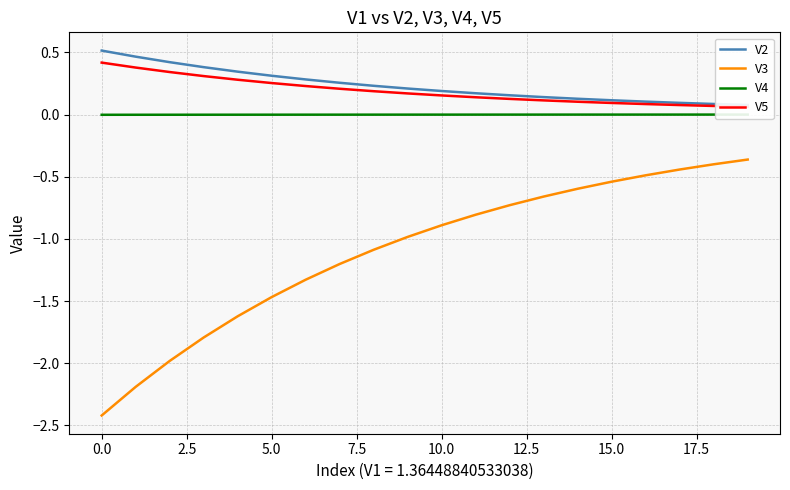

Reading left to right, extract all data points from this chart.

V2: 0.5	0.5	0.4	0.4	0.3	0.3	0.3	0.3	0.2	0.2	0.2	0.2	0.2	0.1	0.1	0.1	0.1	0.1	0.1	0.1
V3: -2.4	-2.2	-2.0	-1.8	-1.6	-1.5	-1.3	-1.2	-1.1	-1.0	-0.9	-0.8	-0.7	-0.7	-0.6	-0.5	-0.5	-0.4	-0.4	-0.4
V4: -0.0	-0.0	-0.0	-0.0	-0.0	-0.0	-0.0	-0.0	-0.0	-0.0	-0.0	-0.0	-0.0	-0.0	-0.0	-0.0	-0.0	-0.0	-0.0	-0.0
V5: 0.4	0.4	0.3	0.3	0.3	0.3	0.2	0.2	0.2	0.2	0.2	0.1	0.1	0.1	0.1	0.1	0.1	0.1	0.1	0.1